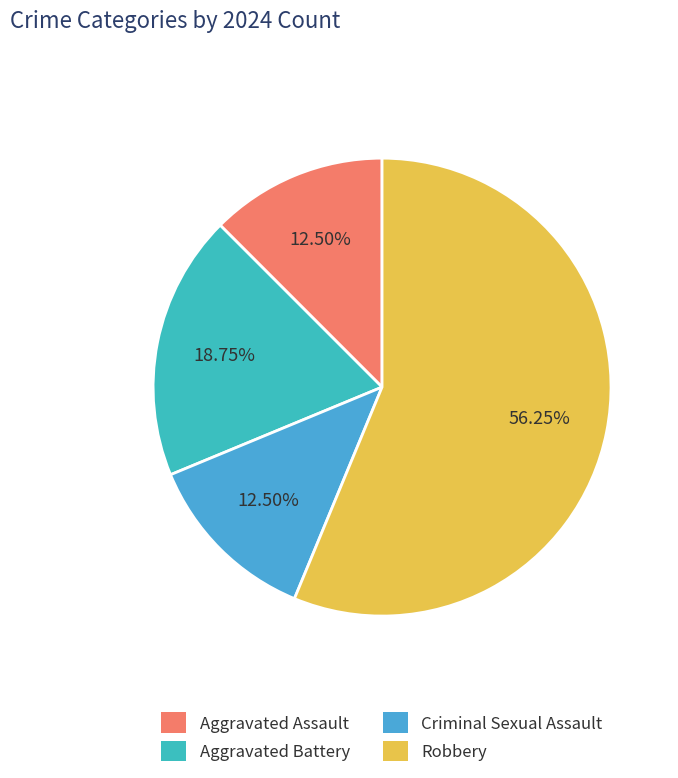

Which category has the smallest portion of the pie?

Aggravated Assault